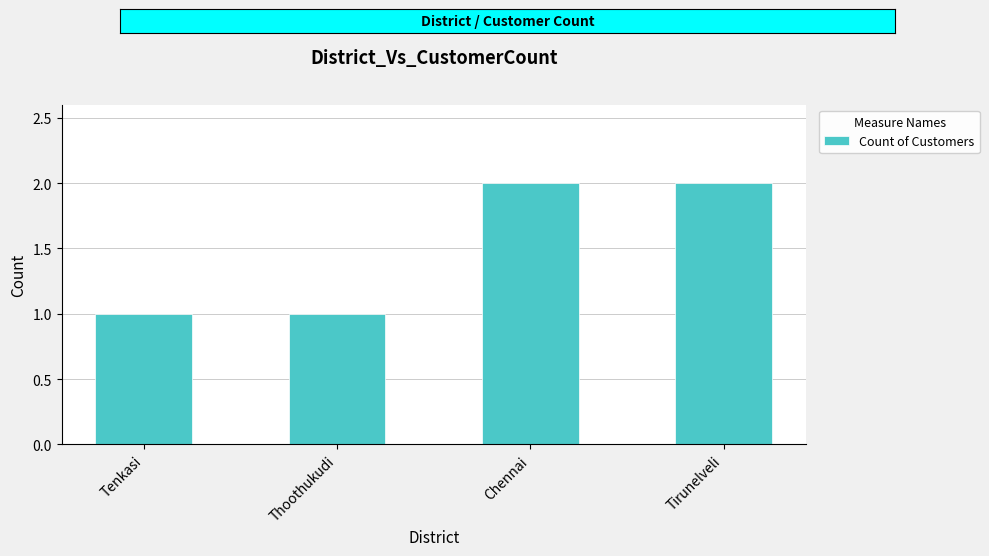

What is the difference between the maximum and minimum values?

1